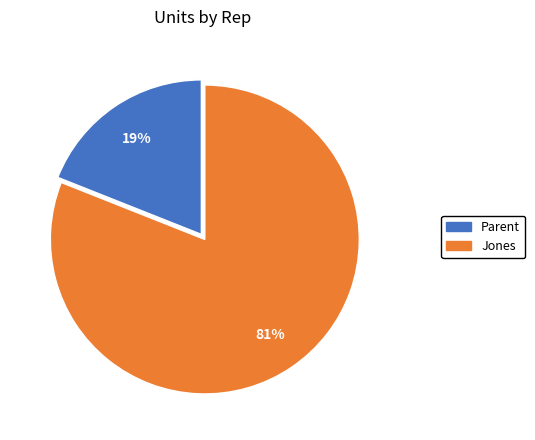

What is the ratio of the value at Jones to the value at Parent?

4.3